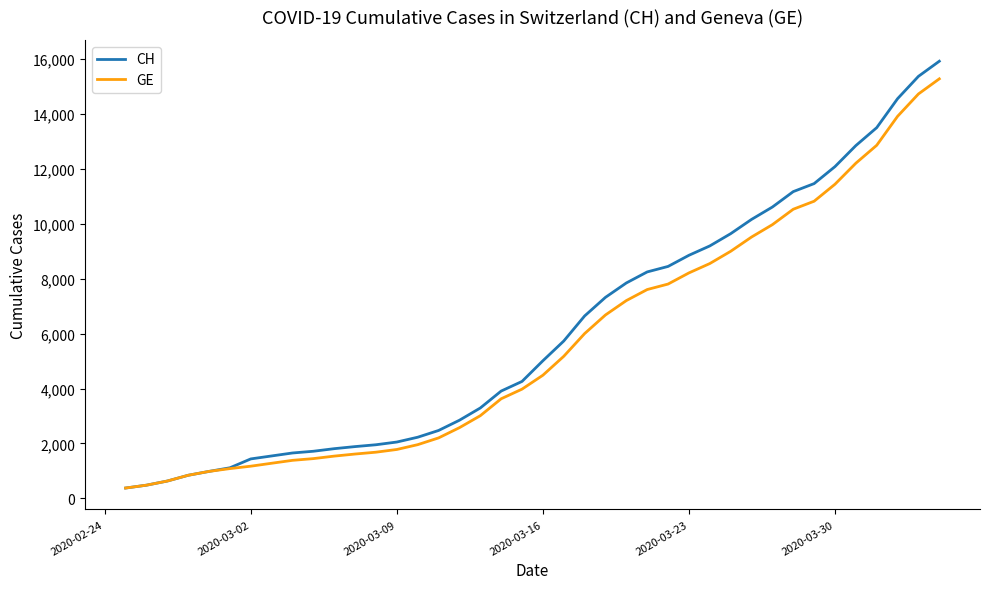

Which series has the widest spread of values?

CH